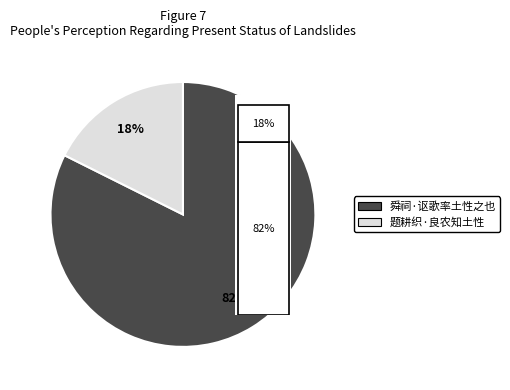

What is the ratio of the value at 题耕织·良农知土性 to the value at 舜祠·讴歌率土性之也?

0.2